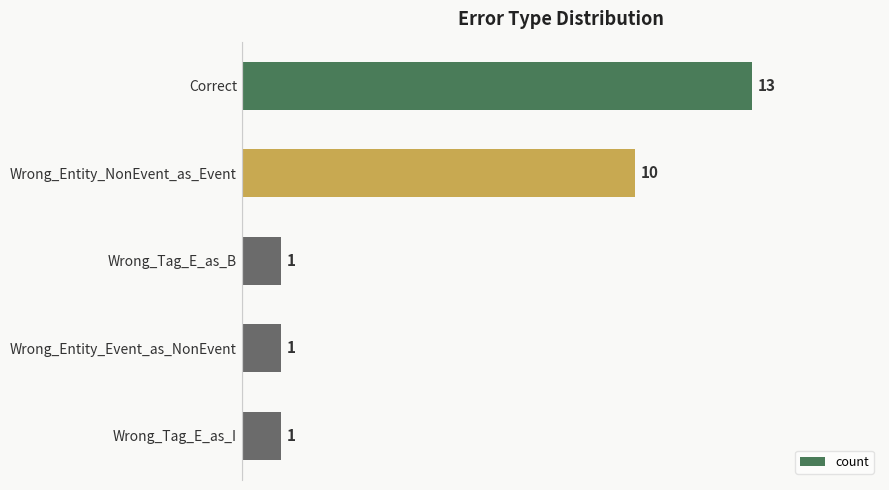

What is the difference between the second highest and minimum values?

9